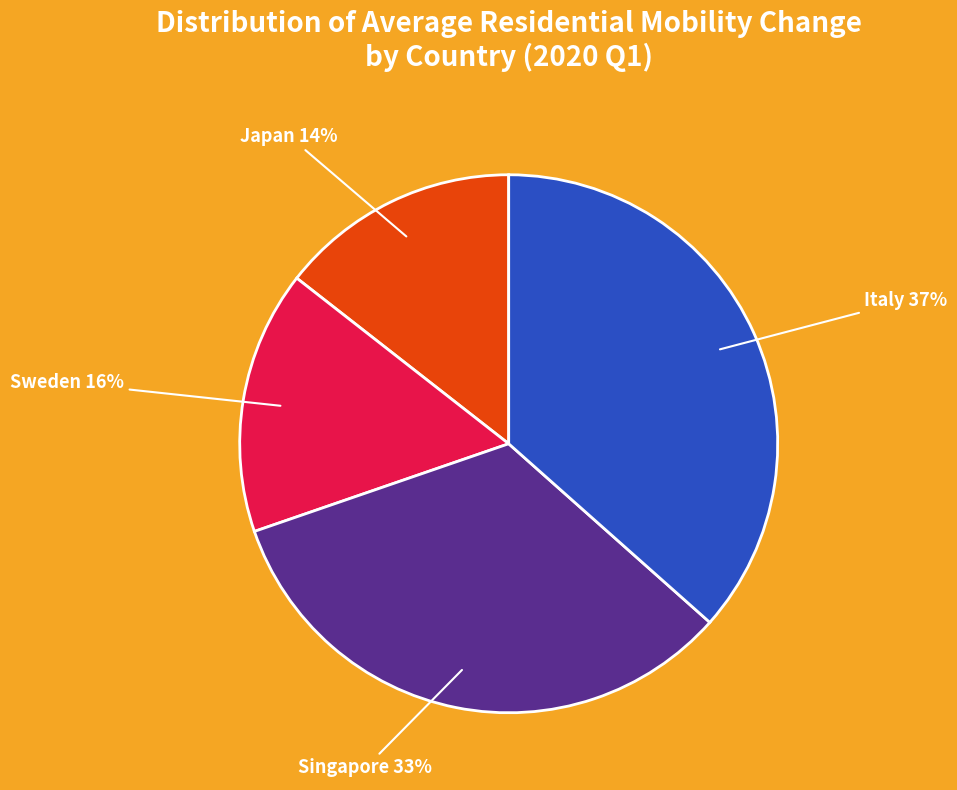

Approximately how many times larger is the value at Singapore compared to Sweden?

2.1